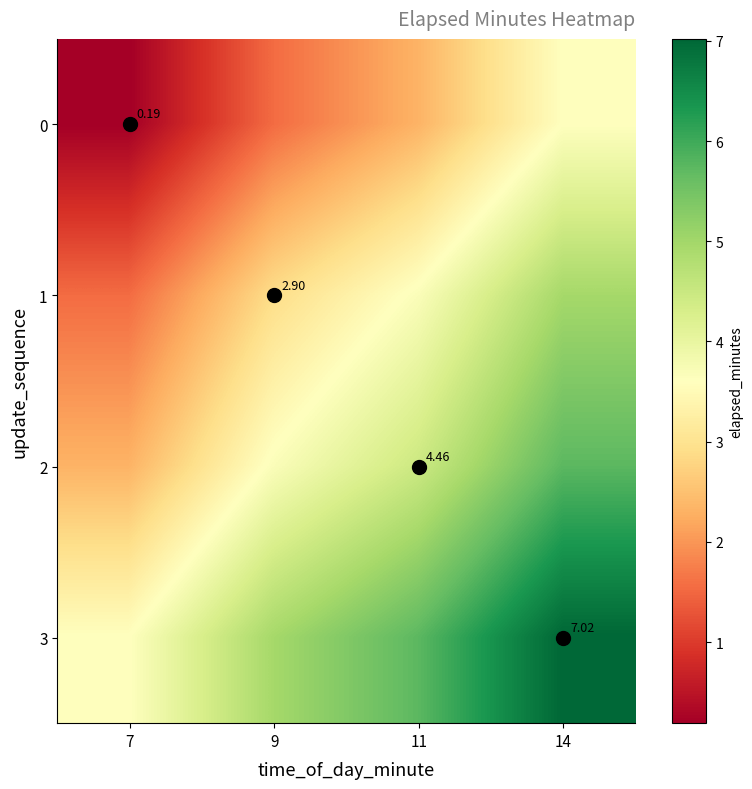

At how many categories does at least one series exceed 0?

4